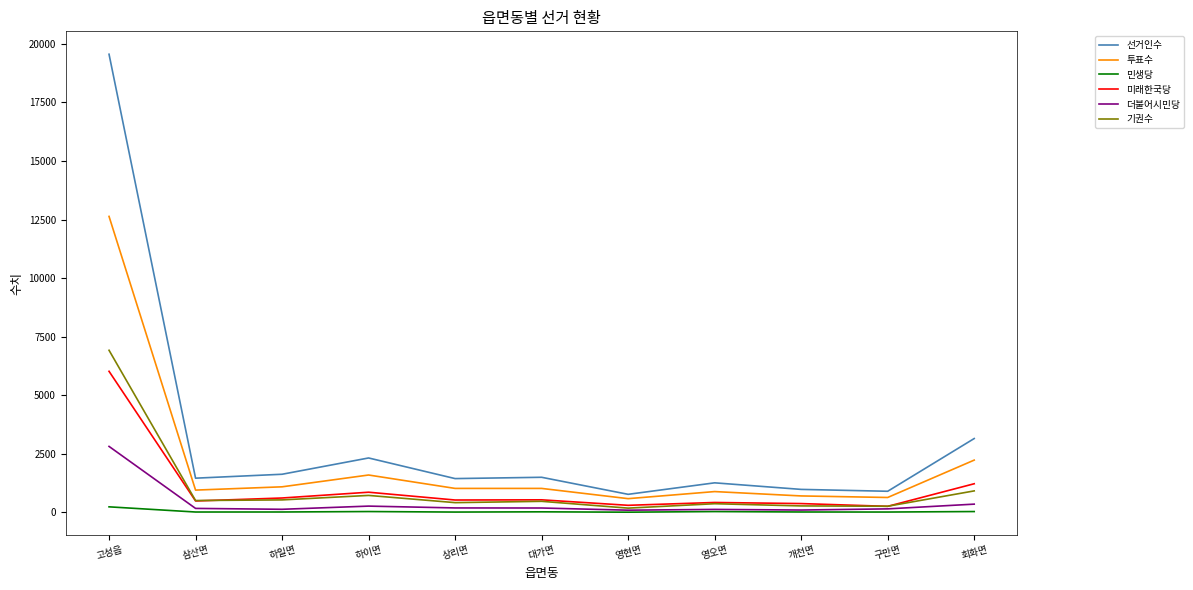

The 민생당 series shows 18 at 구만면. True or false?

True